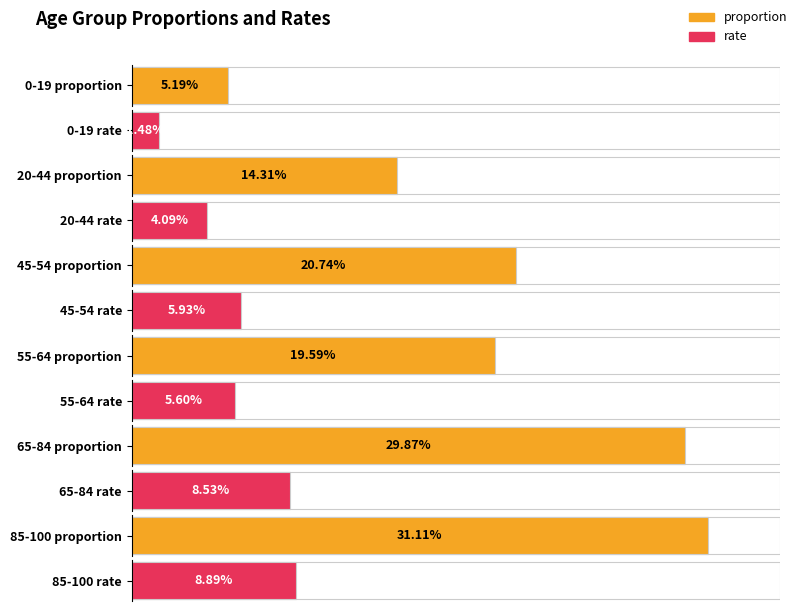

Rank the categories by rate value from highest to lowest.

85-100, 65-84, 45-54, 55-64, 20-44, 0-19